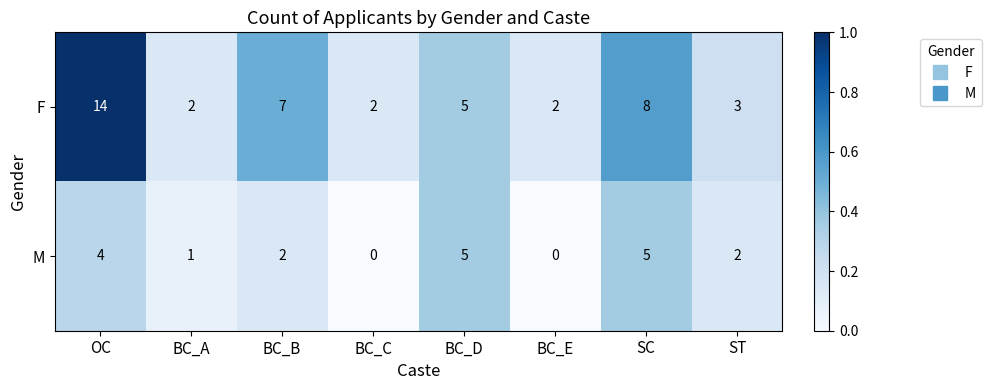

Reading left to right, transcribe all the data shown in this chart.

F: 14	2	7	2	5	2	8	3
M: 4	1	2	0	5	0	5	2